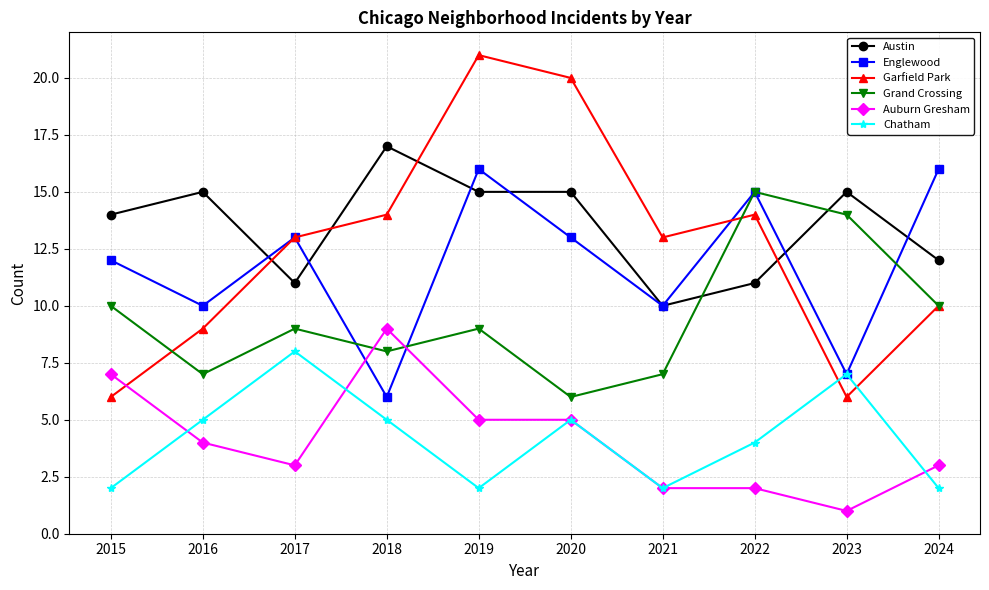

Read the Grand Crossing value at 2018.

8